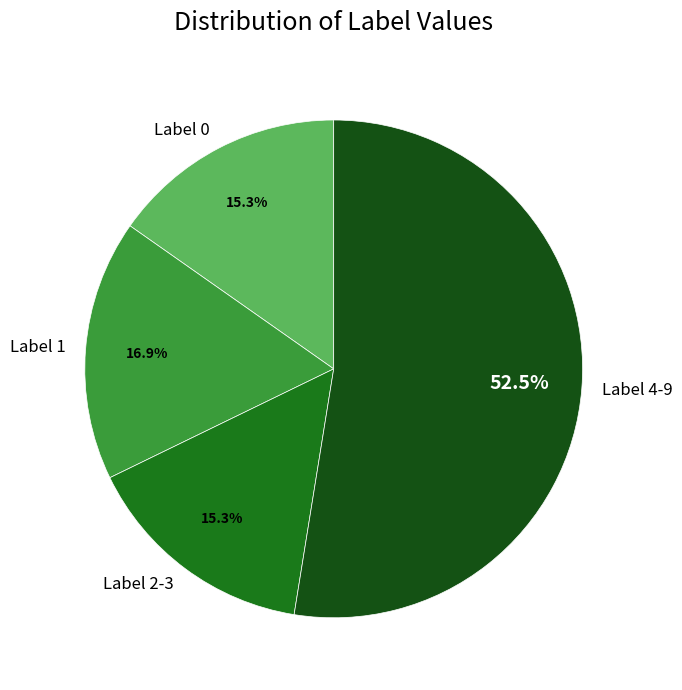

Which slice is the largest?

Label 4-9